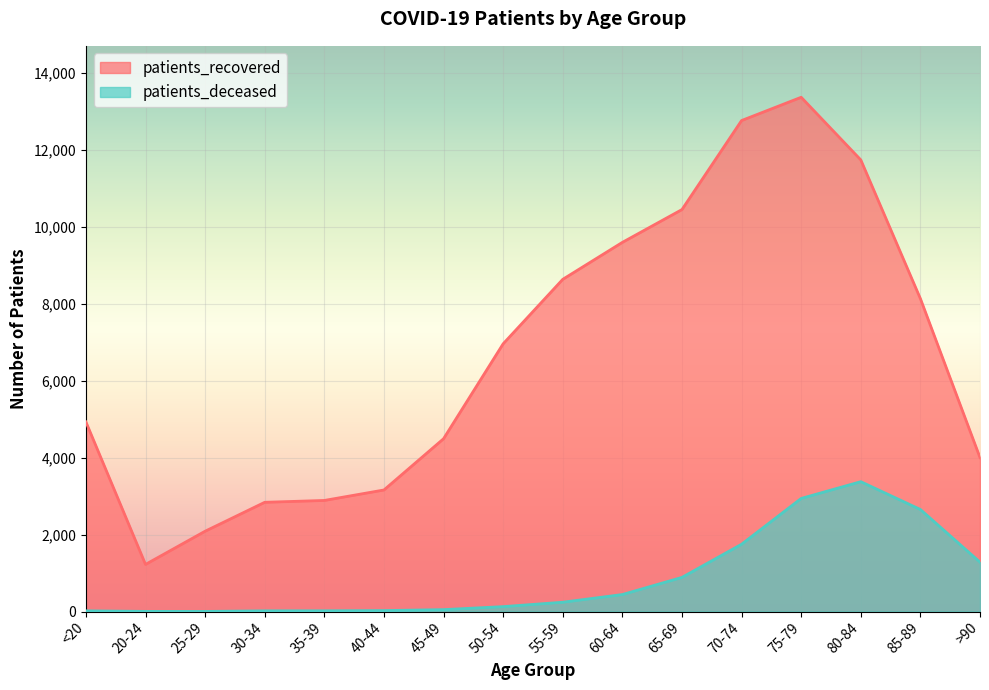

Which series has the largest range (max minus min)?

patients_recovered